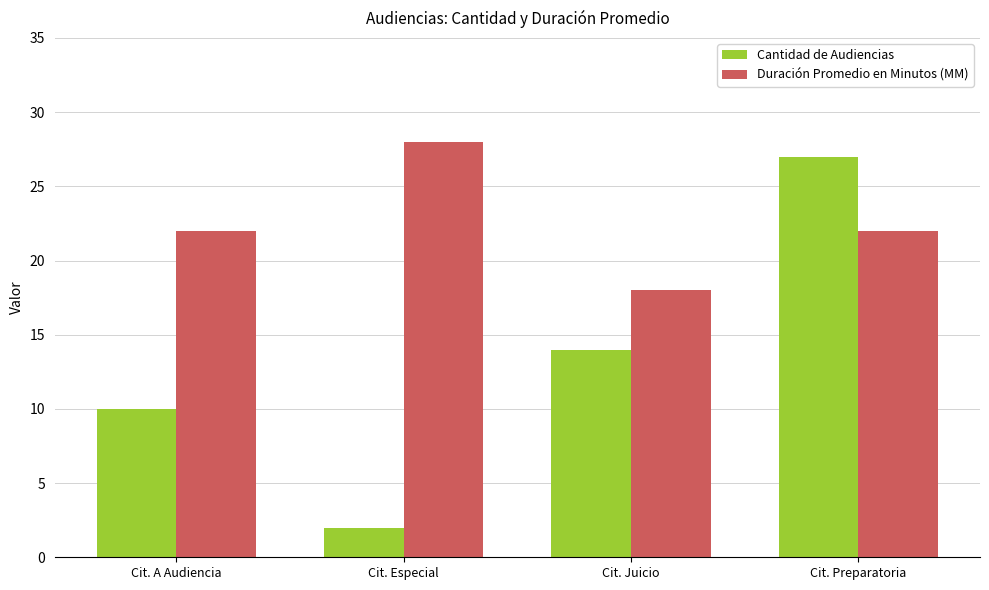

What are all the series names shown in the legend?

Cantidad de Audiencias, Duración Promedio en Minutos (MM)